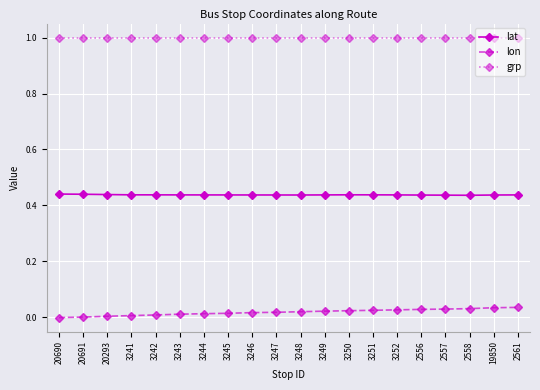

What is the minimum value for grp?

1.0